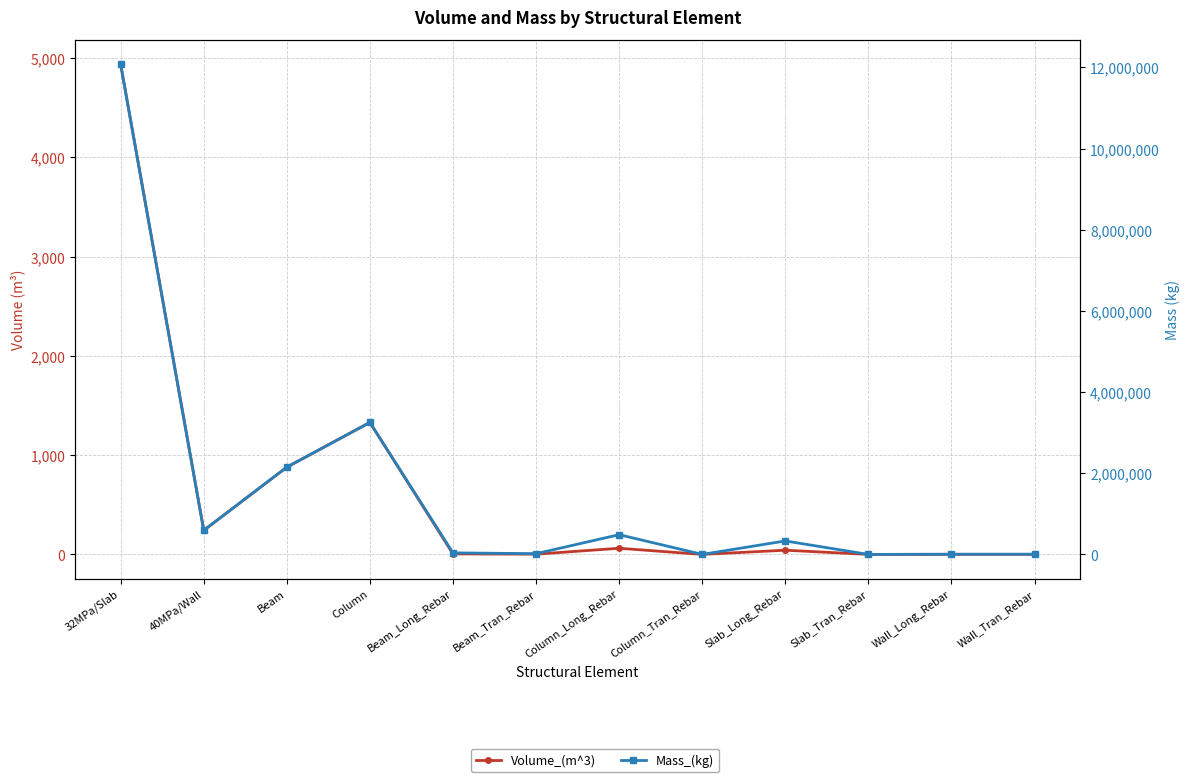

Rank the series by their average value, from lowest to highest.

Volume_(m^3), Mass_(kg)